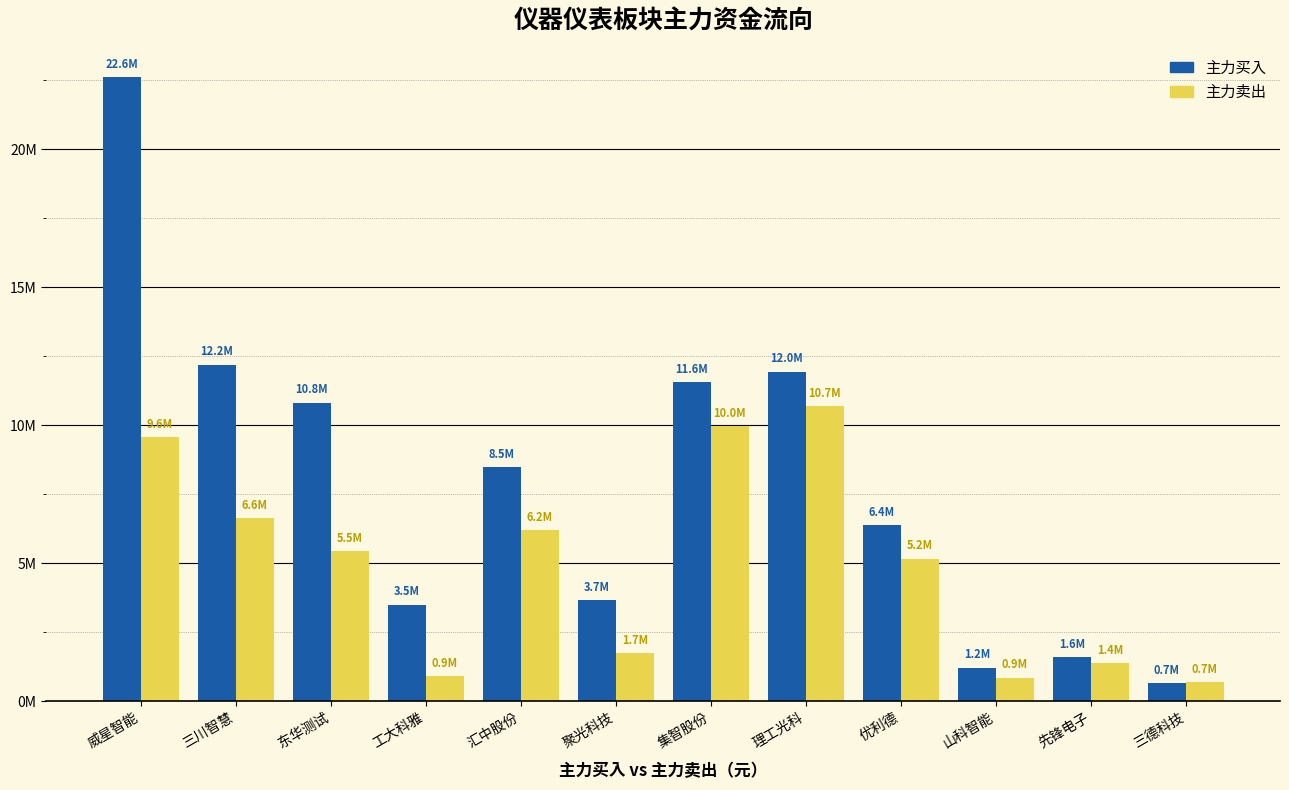

The 主力买入 series shows 22626108 at 威星智能. True or false?

True